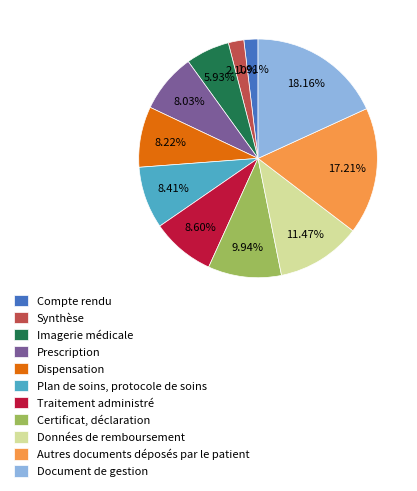

True or false: Certificat, déclaration accounts for 19% of the total.

False